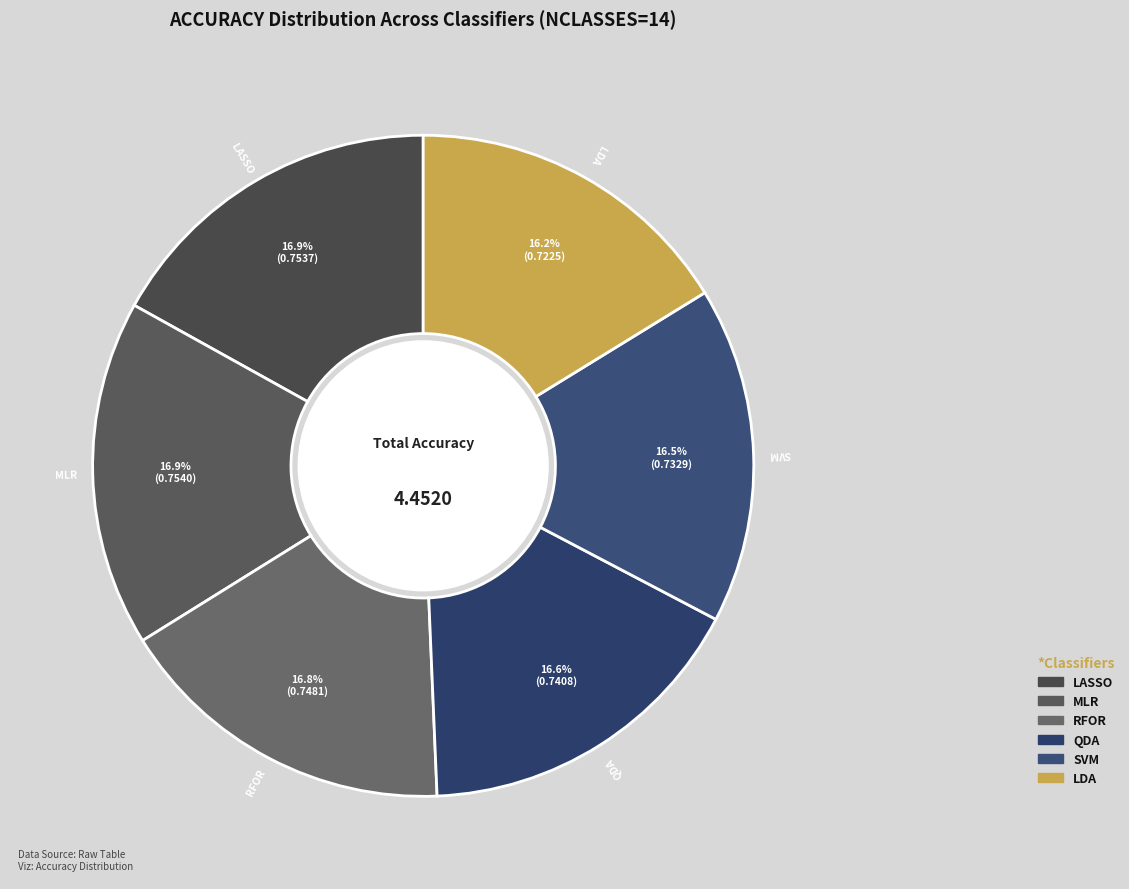

Is LASSO the majority of the pie?

No